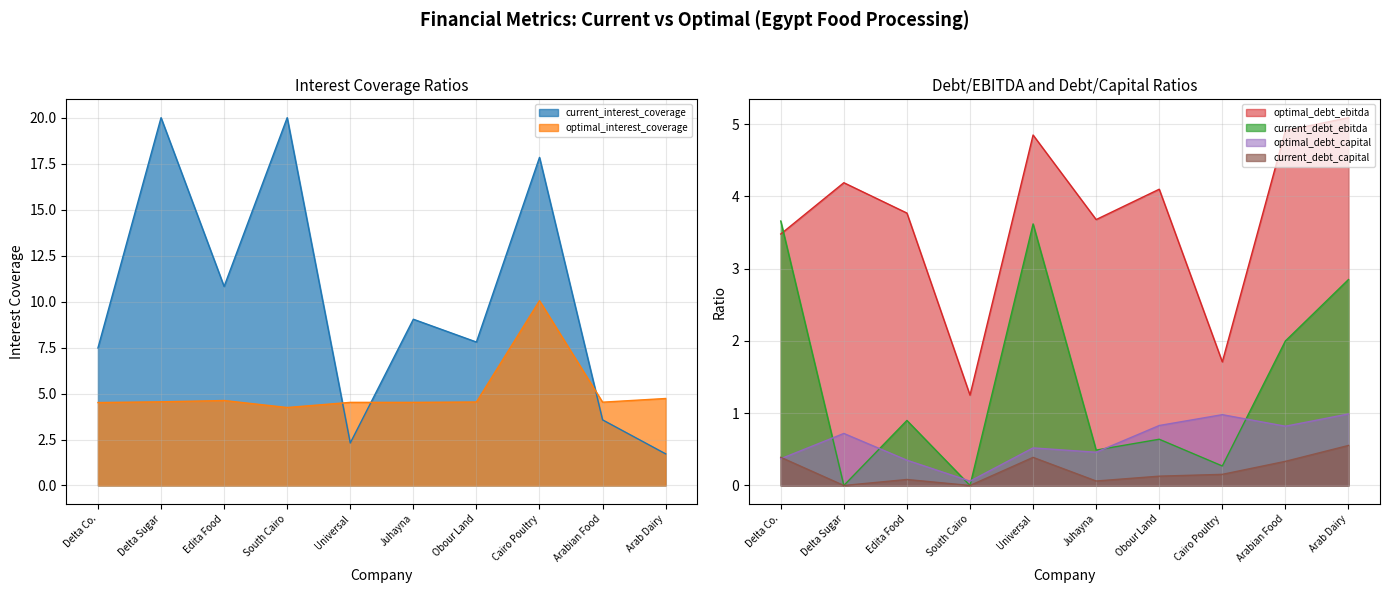

In current_debt_capital, how many points are lower than both neighbors (excluding endpoints)?

3